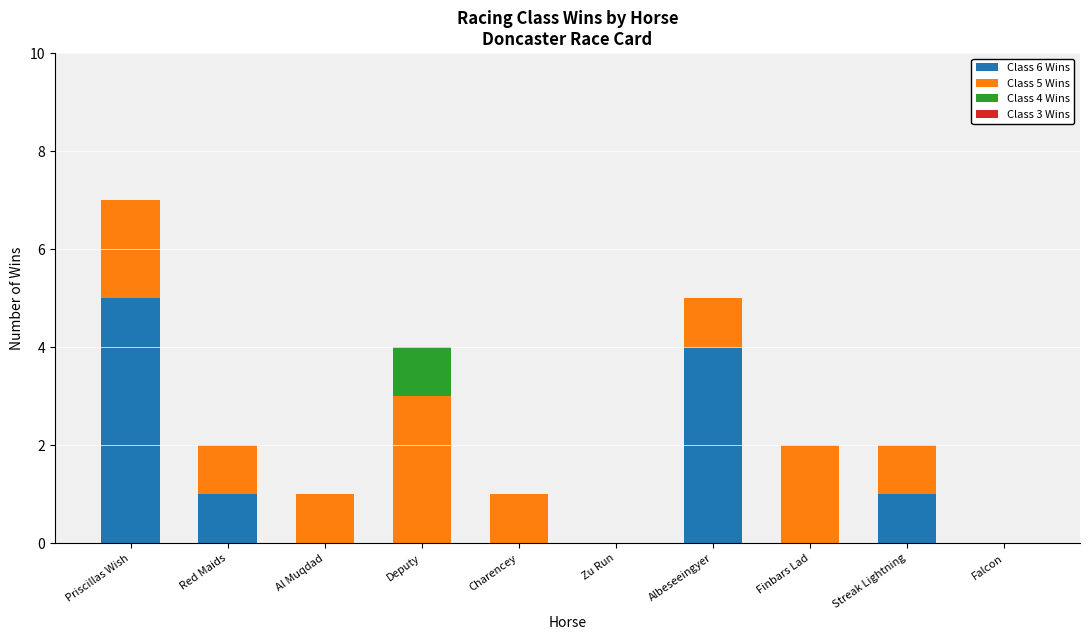

Is it true that Class 6 Wins equals -3 at Falcon?

False